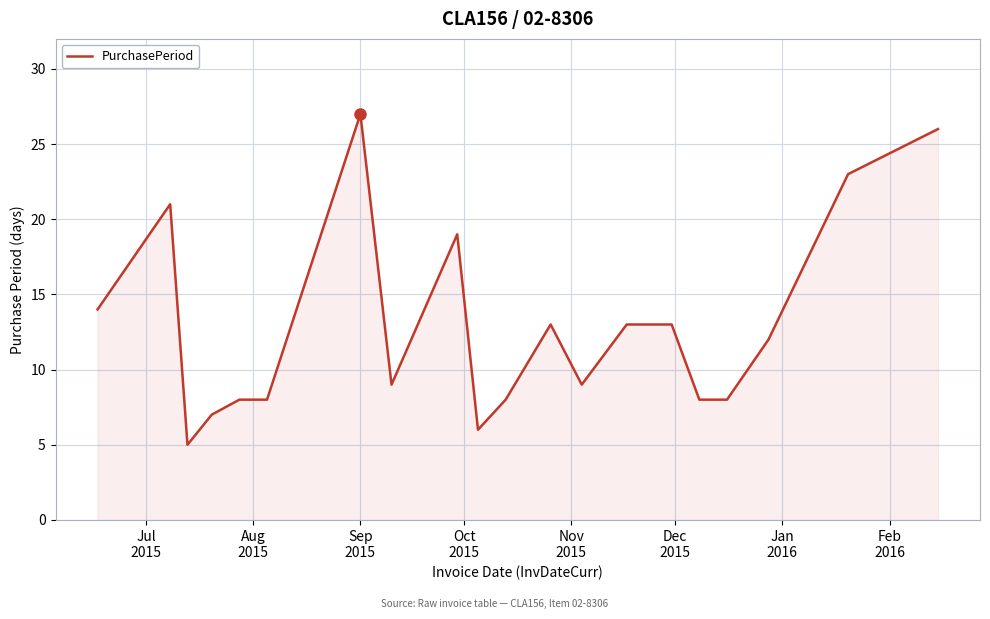

What is the smallest value displayed?

5